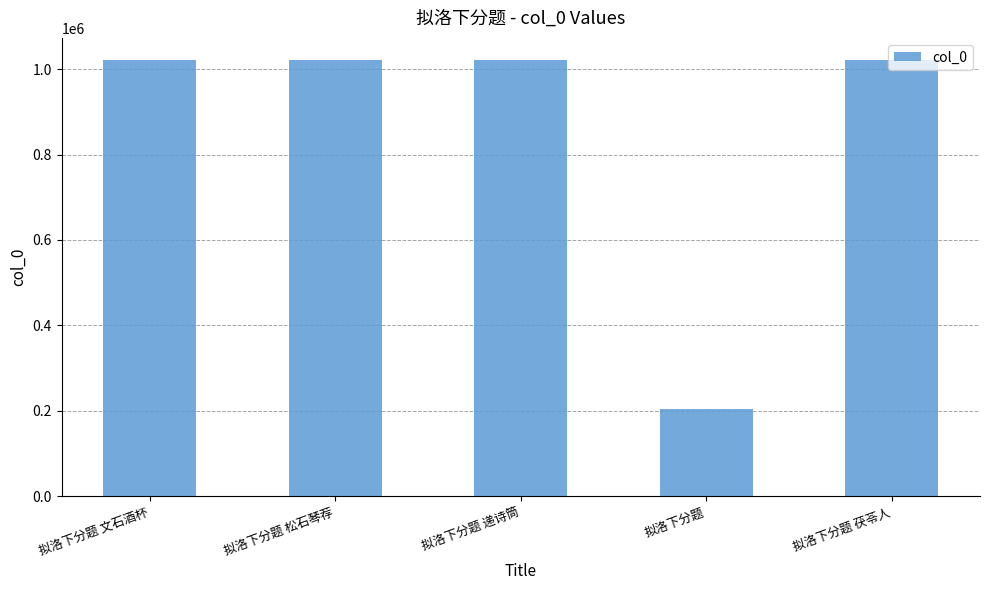

What is the ratio of the value at 拟洛下分题 松石琴荐 to the value at 拟洛下分题 茯苓人?

1.0